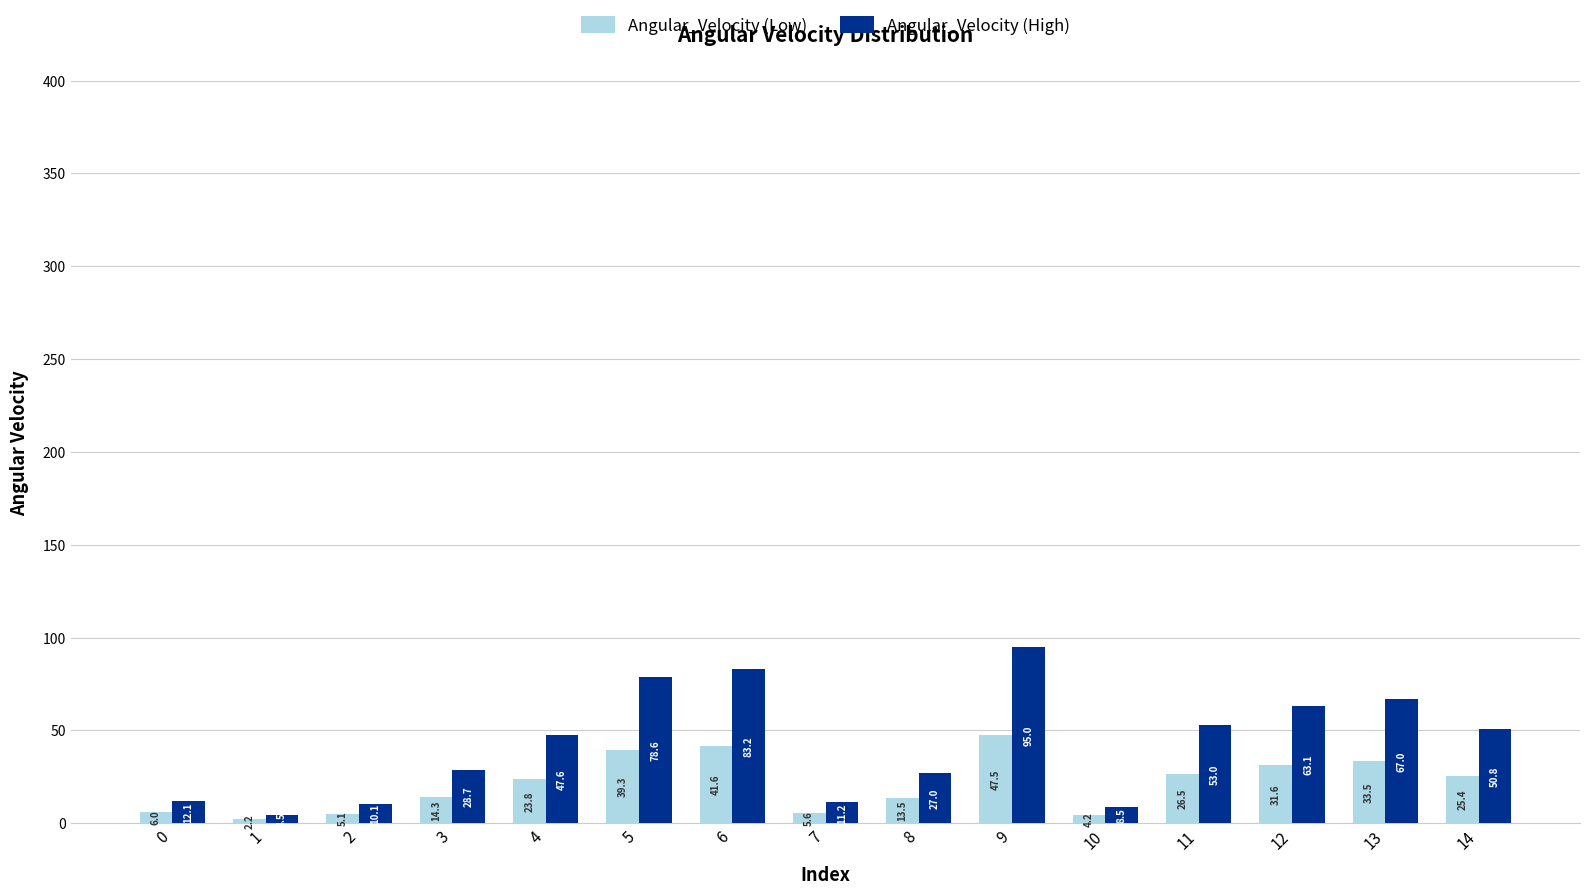

The Angular_Velocity (Low) series shows 5.1 at 2. True or false?

True